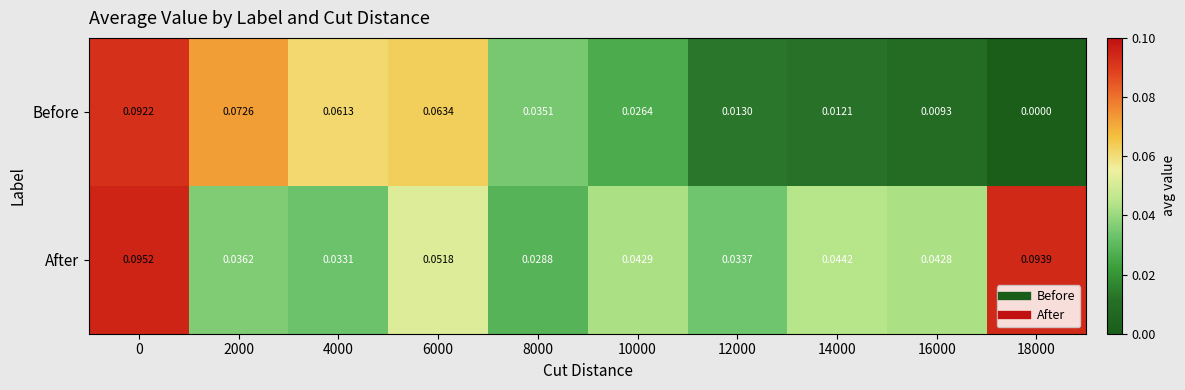

List the series in order of their peak value, lowest first.

Before, After